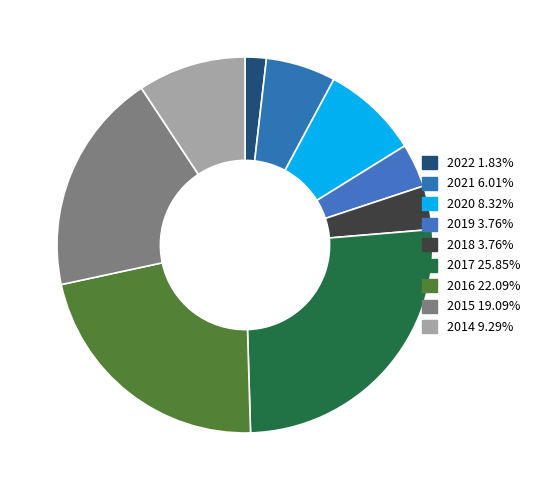

To the nearest percent, what is the average slice percentage?

11%